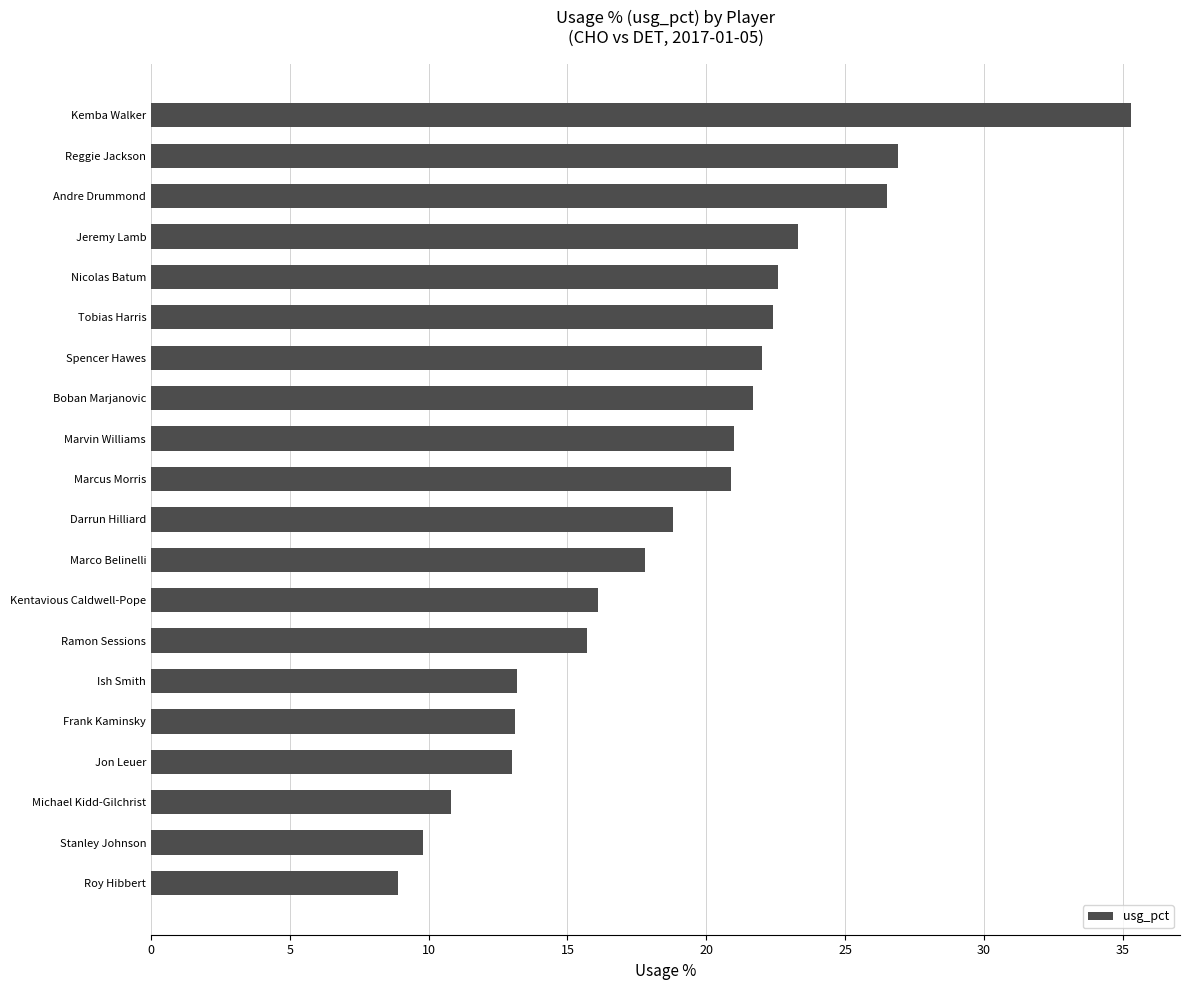

Between Ish Smith and Marcus Morris, which is larger?

Marcus Morris